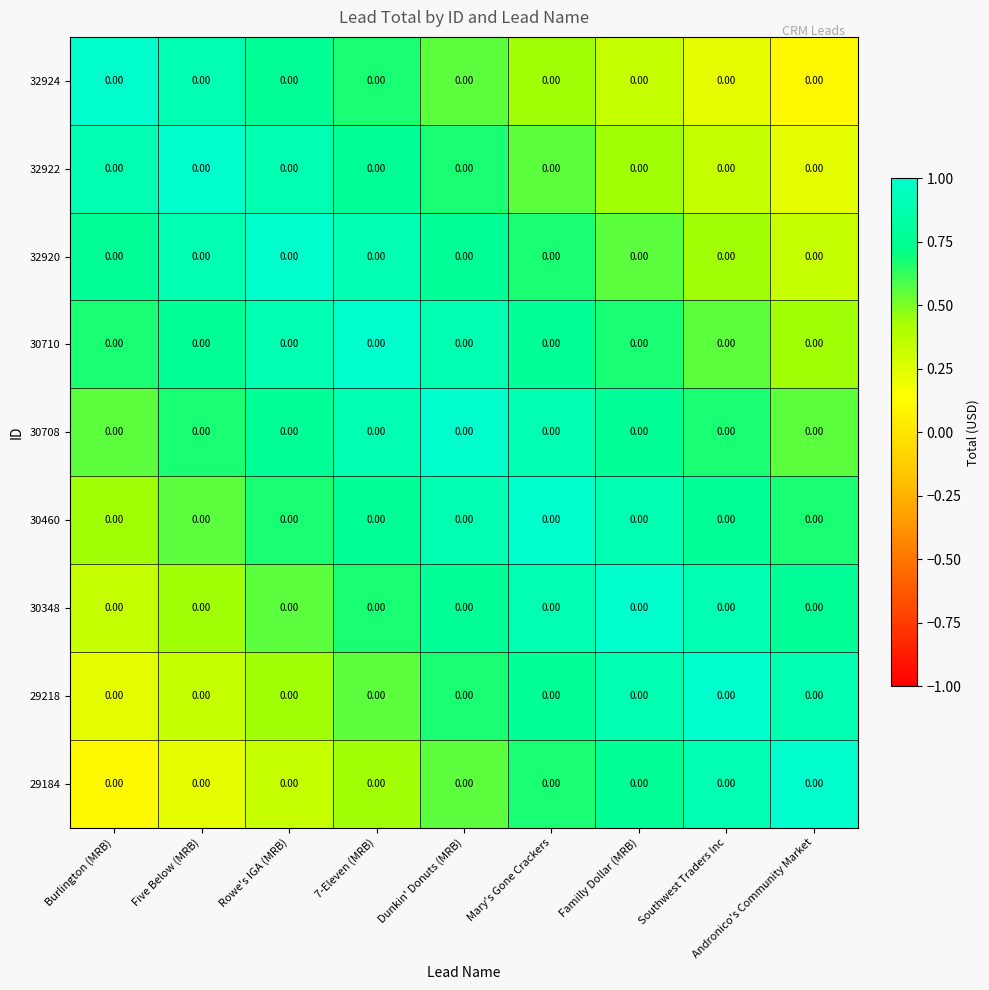

At which label does 30708 reach its minimum?

Burlington (MRB)